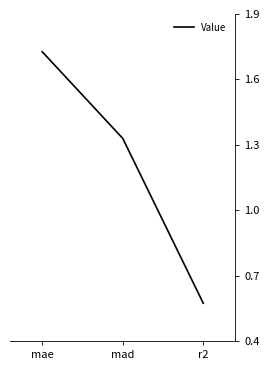

List the labels in order of value, largest first.

mae, mad, r2